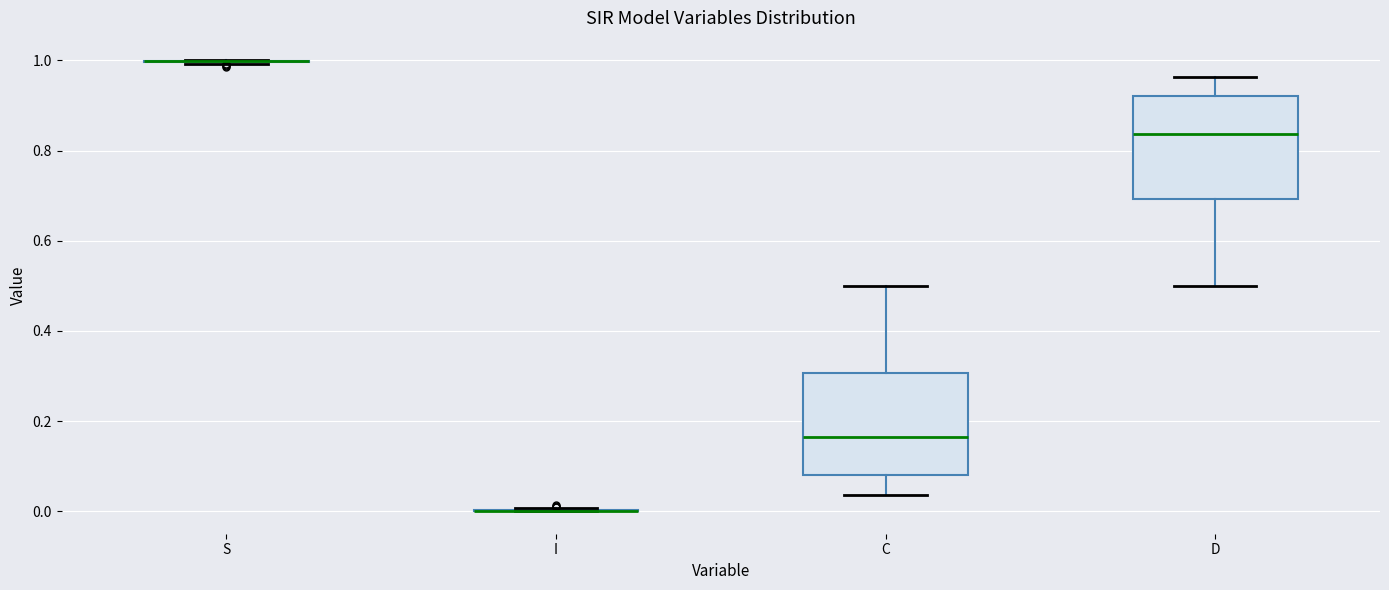

Reading left to right, transcribe this box plot: for each box, give where its median line is, the range the box spans, and where its two whiskers end, as read against the y-axis. The values are not printed on the chart, so give them approximately, as read against the axis.

S: box collapsed to a line at 1.00, whiskers 1.00 to 1.00
I: box collapsed to a line at 0.00, whiskers 0.00 to 0.00
C: median 0.16, box 0.08 to 0.30, whiskers 0.04 to 0.50
D: median 0.84, box 0.70 to 0.92, whiskers 0.50 to 0.96